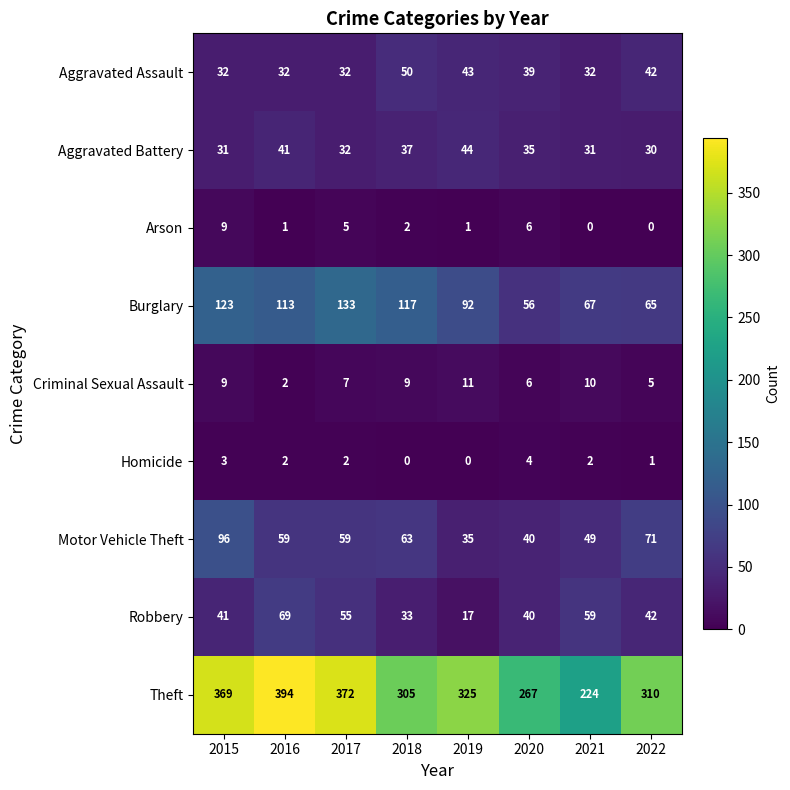

What is the difference between the Aggravated Battery values at 2020 and 2021?

4